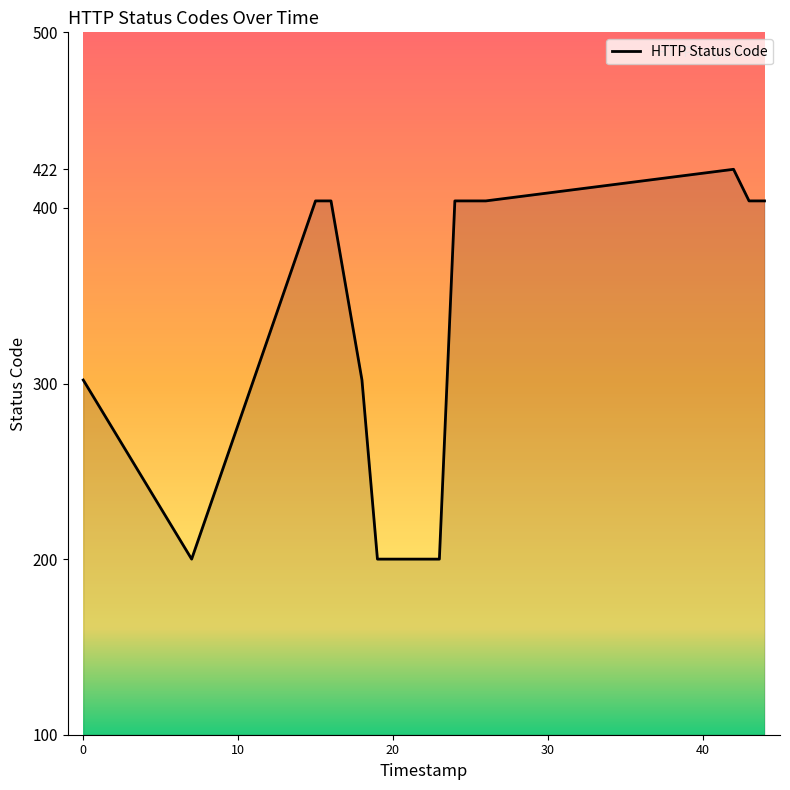

What is the difference between the maximum and minimum values?

222